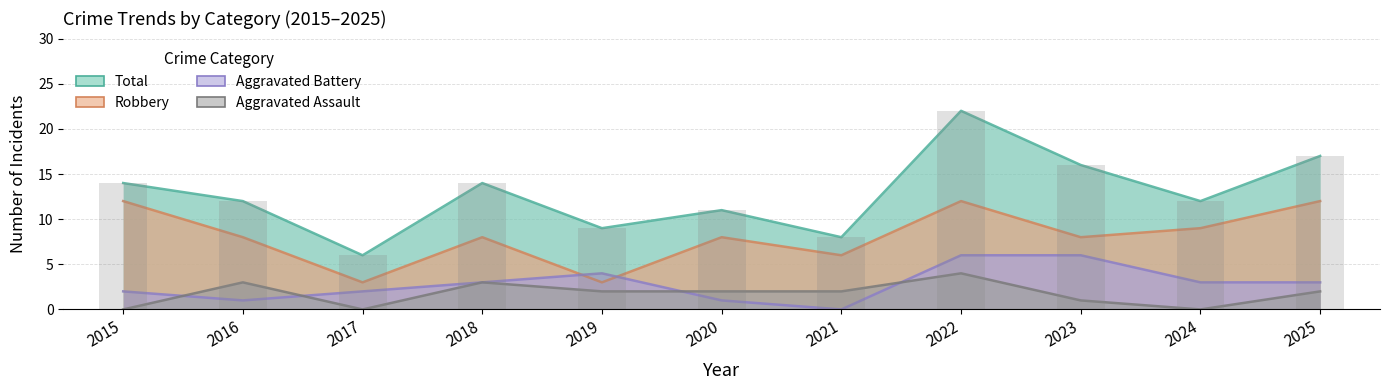

Is it true that Robbery equals 1 at 2019?

False